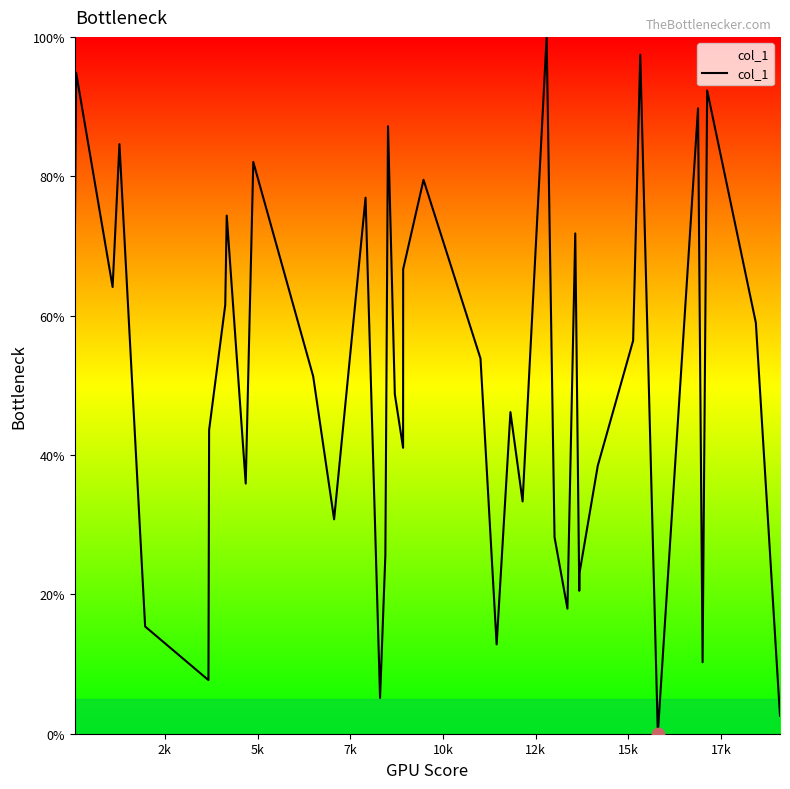

Does the chart have visible grid lines?

No